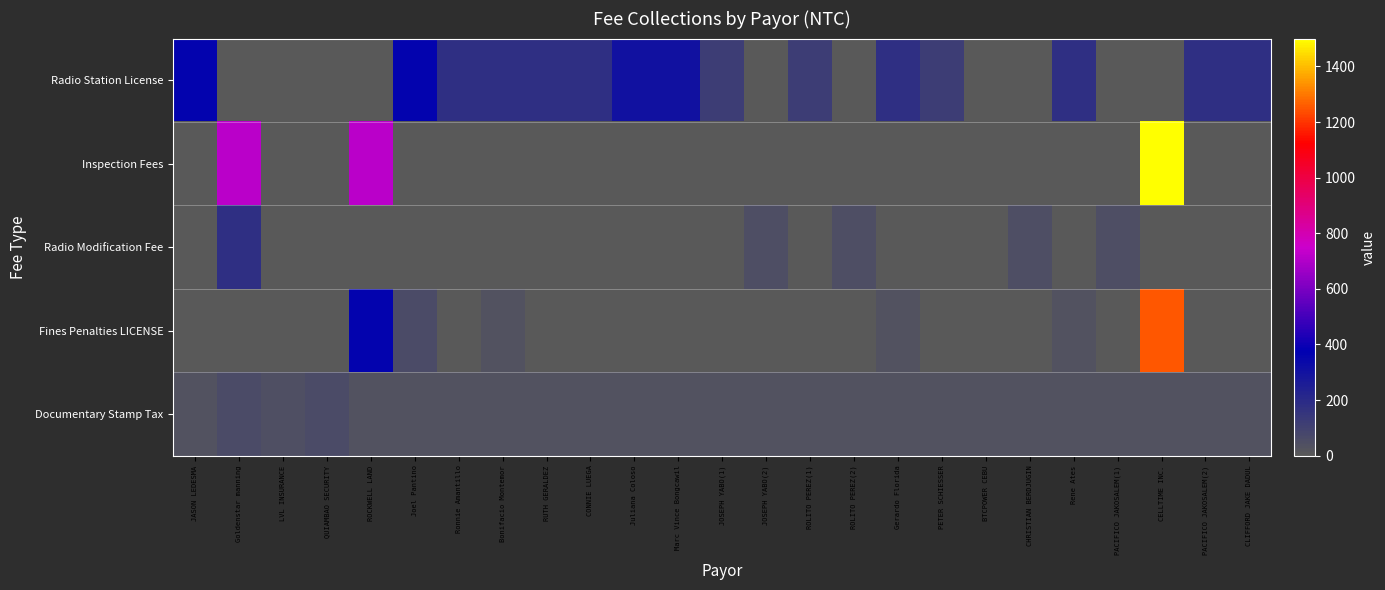

Reading left to right, what are all the values shown in this chart?

Radio Station License: JASON LEDESMA=360	Goldenstar manning=0	LVL INSURANCE=0	QUIAMBAO SECURITY=0	ROCKWELL LAND=0	Joel Pantino=360	Ronnie Amantillo=180	Bonifacio Montemor=180	RUTH GERALDEZ=180	CONNIE LUEGA=180	Juliana Coloso=300	Marc Vince Bongcawil=300	JOSEPH YABO(1)=120	JOSEPH YABO(2)=0	ROLITO PEREZ(1)=120	ROLITO PEREZ(2)=0	Gerardo Florida=180	PETER SCHIESSER=120	BTCPOWER CEBU=0	CHRISTIAN BERDJUGIN=0	Rene Ates=180	PACIFICO JAKOSALEM(1)=0	CELLTIME INC.=0	PACIFICO JAKOSALEM(2)=180	CLIFFORD JAKE DADUL=180
Inspection Fees: JASON LEDESMA=0	Goldenstar manning=720	LVL INSURANCE=0	QUIAMBAO SECURITY=0	ROCKWELL LAND=720	Joel Pantino=0	Ronnie Amantillo=0	Bonifacio Montemor=0	RUTH GERALDEZ=0	CONNIE LUEGA=0	Juliana Coloso=0	Marc Vince Bongcawil=0	JOSEPH YABO(1)=0	JOSEPH YABO(2)=0	ROLITO PEREZ(1)=0	ROLITO PEREZ(2)=0	Gerardo Florida=0	PETER SCHIESSER=0	BTCPOWER CEBU=0	CHRISTIAN BERDJUGIN=0	Rene Ates=0	PACIFICO JAKOSALEM(1)=0	CELLTIME INC.=1500	PACIFICO JAKOSALEM(2)=0	CLIFFORD JAKE DADUL=0
Radio Modification Fee: JASON LEDESMA=0	Goldenstar manning=180	LVL INSURANCE=0	QUIAMBAO SECURITY=0	ROCKWELL LAND=0	Joel Pantino=0	Ronnie Amantillo=0	Bonifacio Montemor=0	RUTH GERALDEZ=0	CONNIE LUEGA=0	Juliana Coloso=0	Marc Vince Bongcawil=0	JOSEPH YABO(1)=0	JOSEPH YABO(2)=50	ROLITO PEREZ(1)=0	ROLITO PEREZ(2)=50	Gerardo Florida=0	PETER SCHIESSER=0	BTCPOWER CEBU=0	CHRISTIAN BERDJUGIN=50	Rene Ates=0	PACIFICO JAKOSALEM(1)=50	CELLTIME INC.=0	PACIFICO JAKOSALEM(2)=0	CLIFFORD JAKE DADUL=0
Fines Penalties LICENSE: JASON LEDESMA=0	Goldenstar manning=0	LVL INSURANCE=0	QUIAMBAO SECURITY=0	ROCKWELL LAND=360	Joel Pantino=60	Ronnie Amantillo=0	Bonifacio Montemor=30	RUTH GERALDEZ=0	CONNIE LUEGA=0	Juliana Coloso=0	Marc Vince Bongcawil=0	JOSEPH YABO(1)=0	JOSEPH YABO(2)=0	ROLITO PEREZ(1)=0	ROLITO PEREZ(2)=0	Gerardo Florida=30	PETER SCHIESSER=0	BTCPOWER CEBU=0	CHRISTIAN BERDJUGIN=0	Rene Ates=30	PACIFICO JAKOSALEM(1)=0	CELLTIME INC.=1250	PACIFICO JAKOSALEM(2)=0	CLIFFORD JAKE DADUL=0
Documentary Stamp Tax: JASON LEDESMA=30	Goldenstar manning=60	LVL INSURANCE=46	QUIAMBAO SECURITY=60	ROCKWELL LAND=30	Joel Pantino=30	Ronnie Amantillo=30	Bonifacio Montemor=30	RUTH GERALDEZ=30	CONNIE LUEGA=30	Juliana Coloso=30	Marc Vince Bongcawil=30	JOSEPH YABO(1)=30	JOSEPH YABO(2)=30	ROLITO PEREZ(1)=30	ROLITO PEREZ(2)=30	Gerardo Florida=30	PETER SCHIESSER=30	BTCPOWER CEBU=30	CHRISTIAN BERDJUGIN=30	Rene Ates=30	PACIFICO JAKOSALEM(1)=30	CELLTIME INC.=30	PACIFICO JAKOSALEM(2)=30	CLIFFORD JAKE DADUL=30